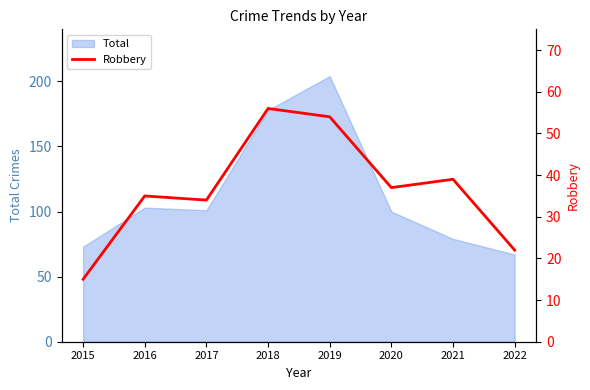

Which category has the highest value in the Total series?

2019